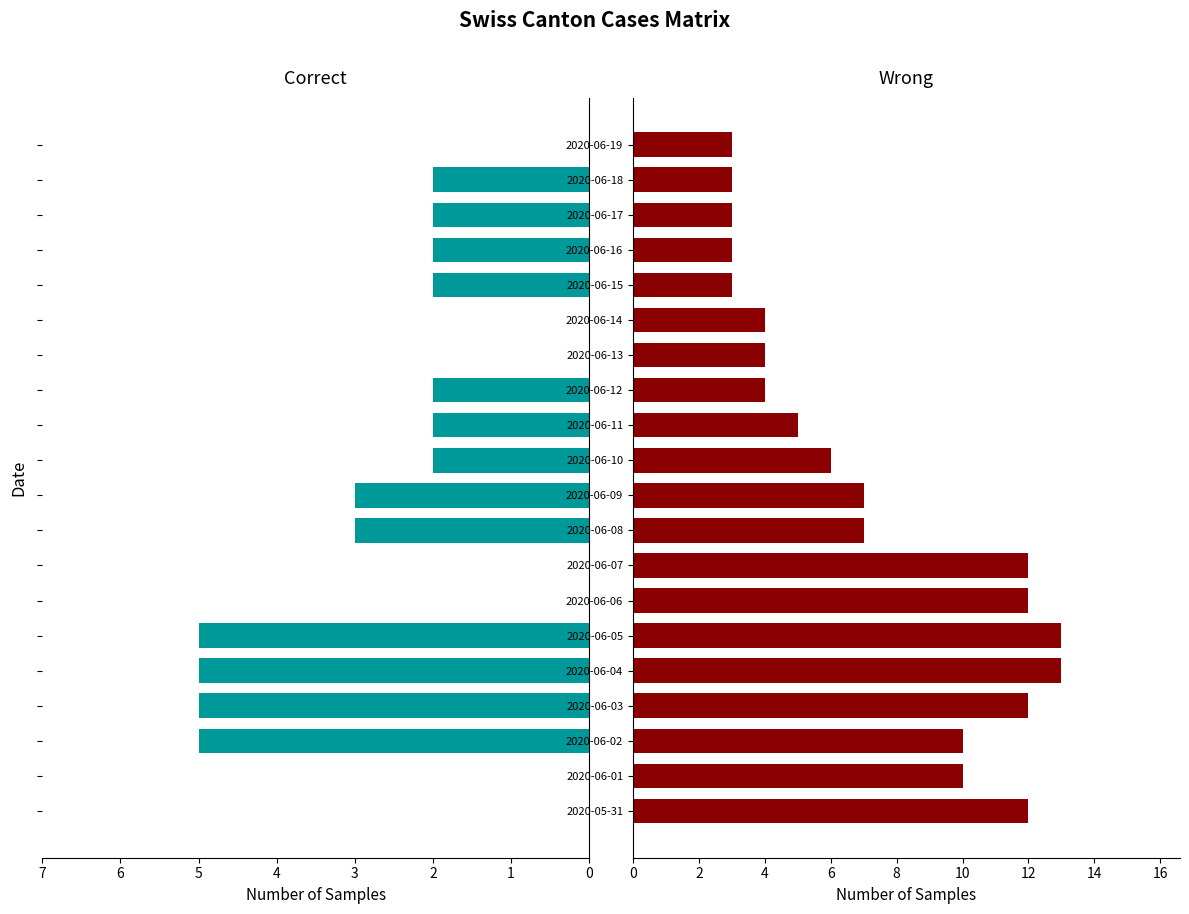

How many data points in Correct are above 2?

6